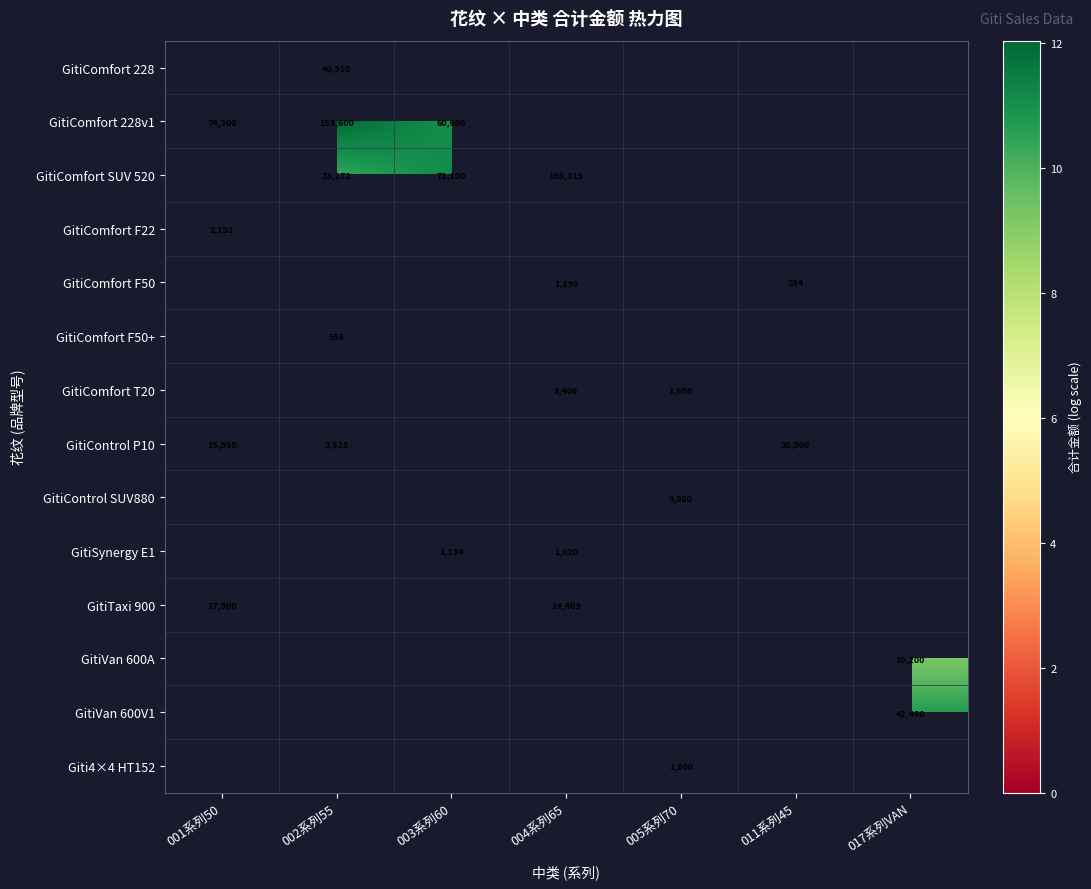

Count the number of categories in the chart.

7